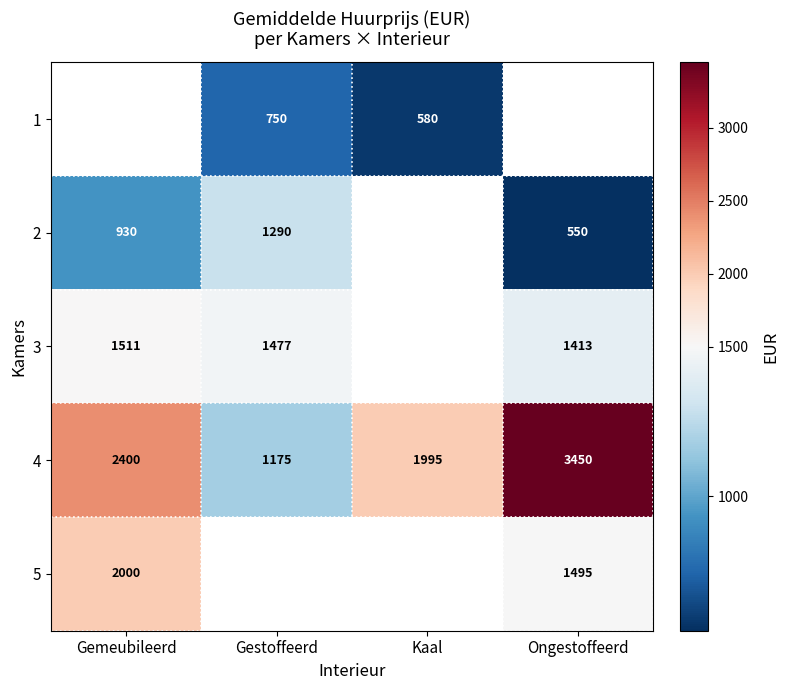

What is the lowest value of the 4 series?

1175